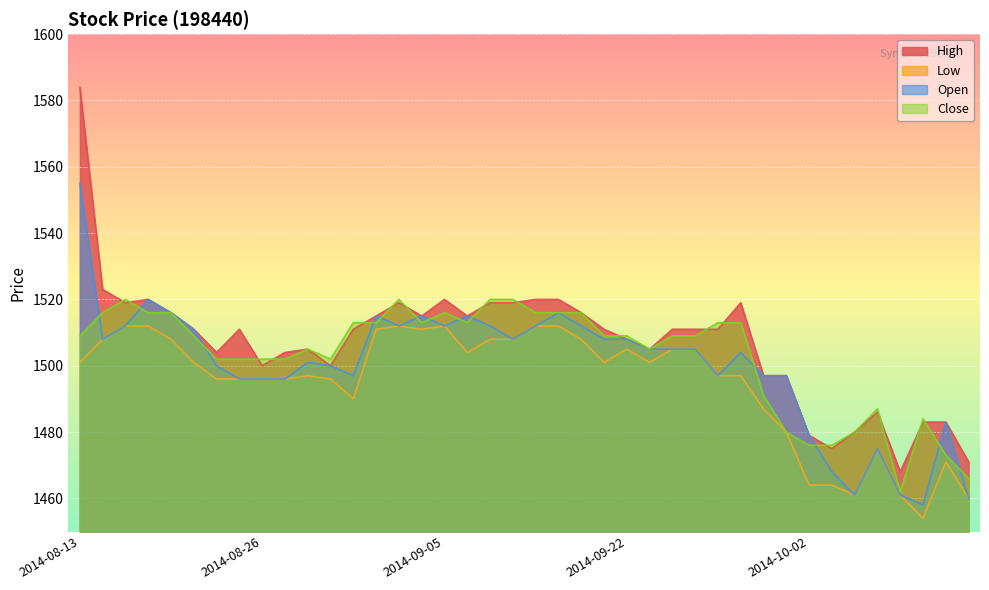

True or false: High and Open intersect in this chart.

False